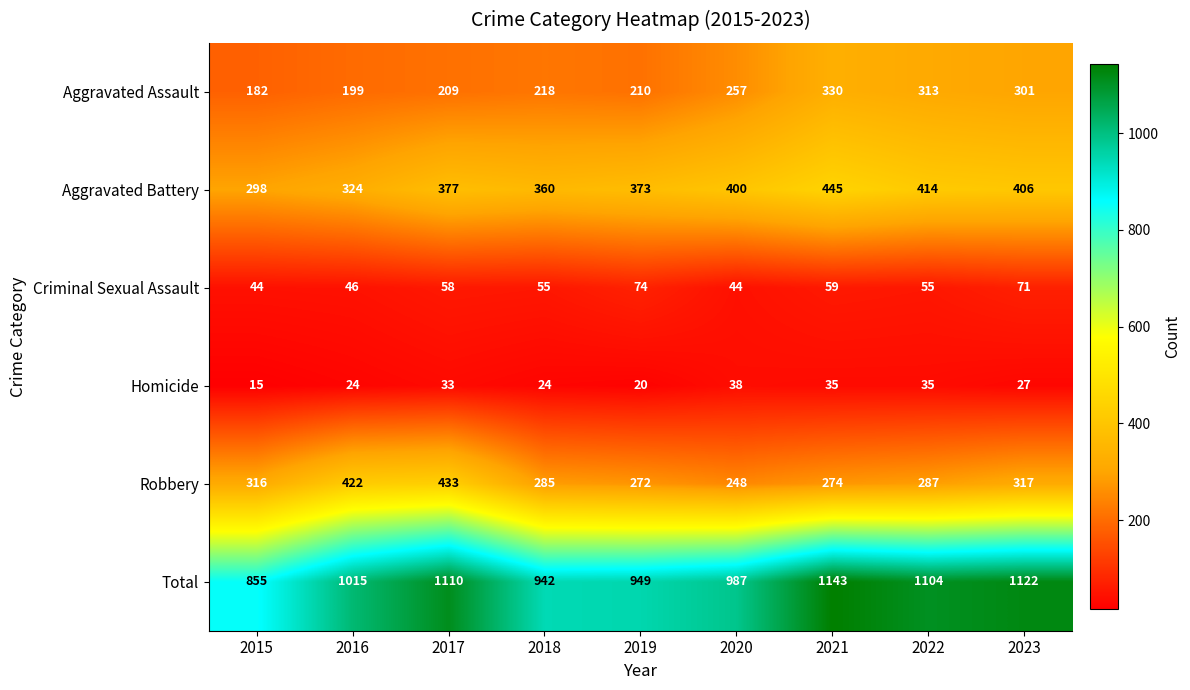

The Homicide series shows 35 at 2021. True or false?

True